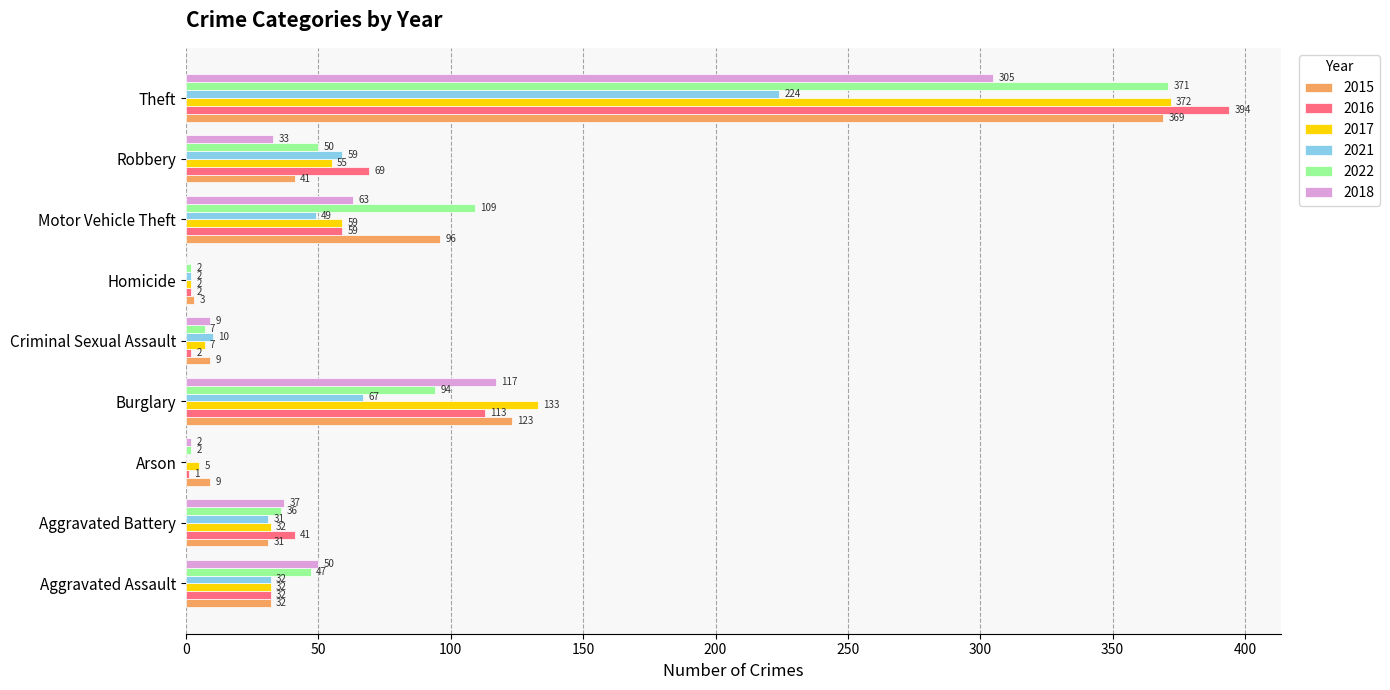

Read the 2022 value at Burglary, to the nearest 50.

100